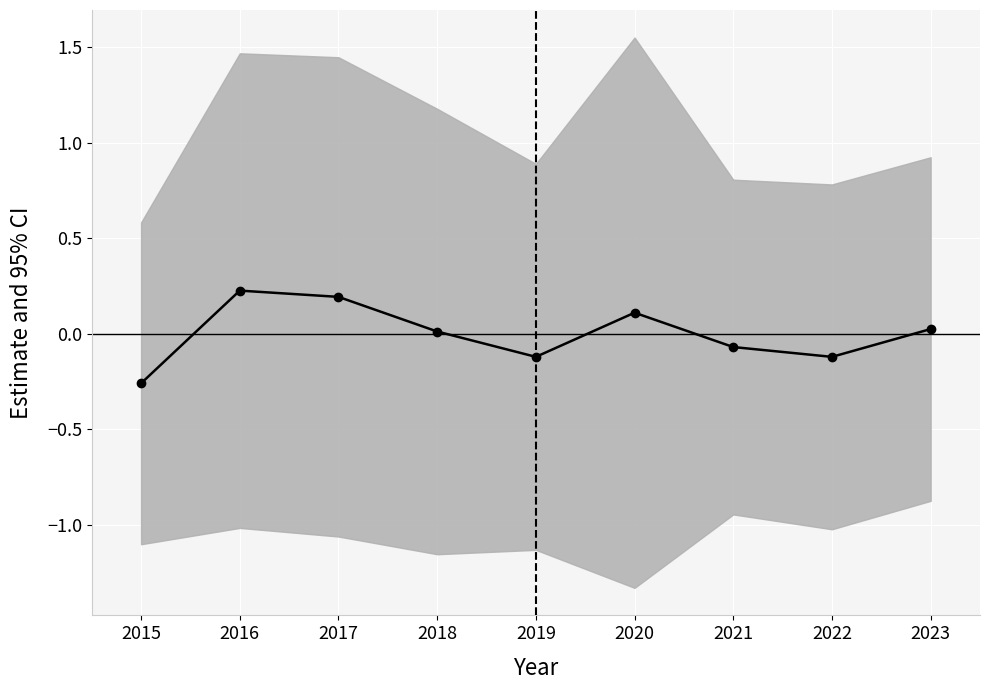

What is the difference between the values at 2019 and 2015?

0.1